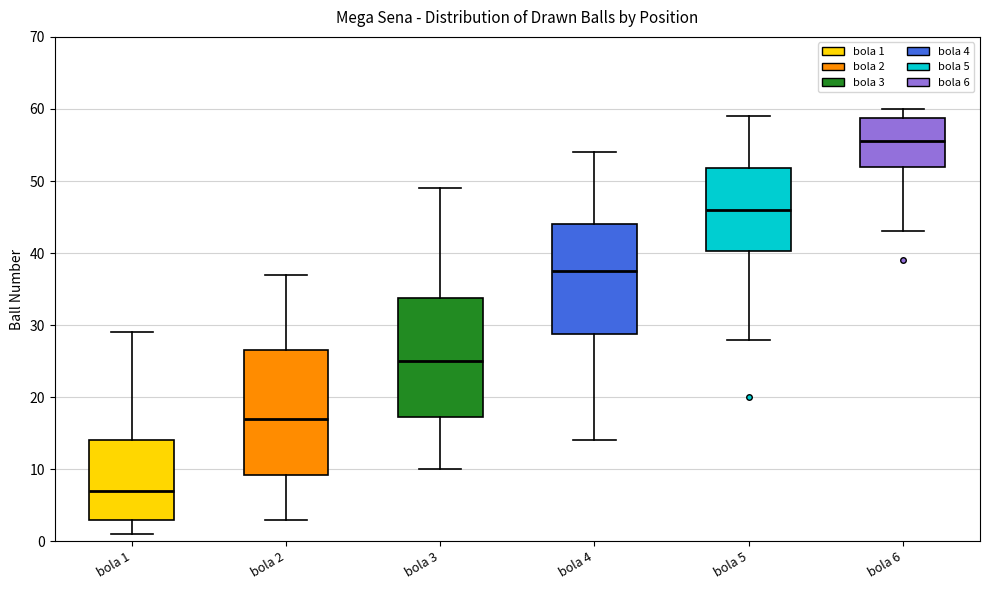

Reading left to right, read every box against the y-axis: the position of its median line, the range the box covers, and the ends of its whiskers. The values are not printed on the chart, so give them approximately, as read against the axis.

bola 1: median 7, box 3 to 14, whiskers 1 to 29
bola 2: median 17, box 9 to 27, whiskers 3 to 37
bola 3: median 25, box 17 to 34, whiskers 10 to 49
bola 4: median 38, box 29 to 44, whiskers 14 to 54
bola 5: median 46, box 40 to 52, whiskers 28 to 59
bola 6: median 56, box 52 to 59, whiskers 43 to 60